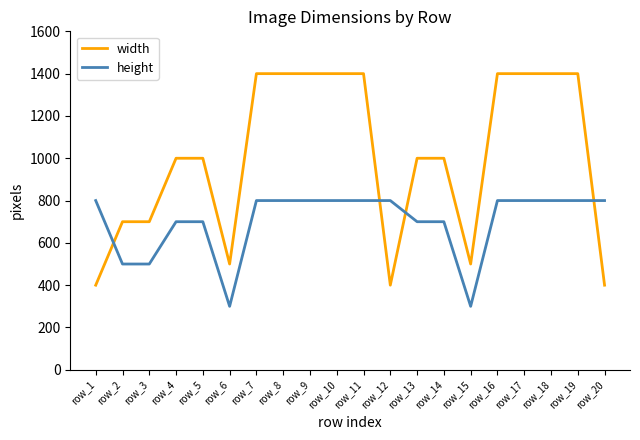

List the series in order of their overall mean, lowest first.

height, width